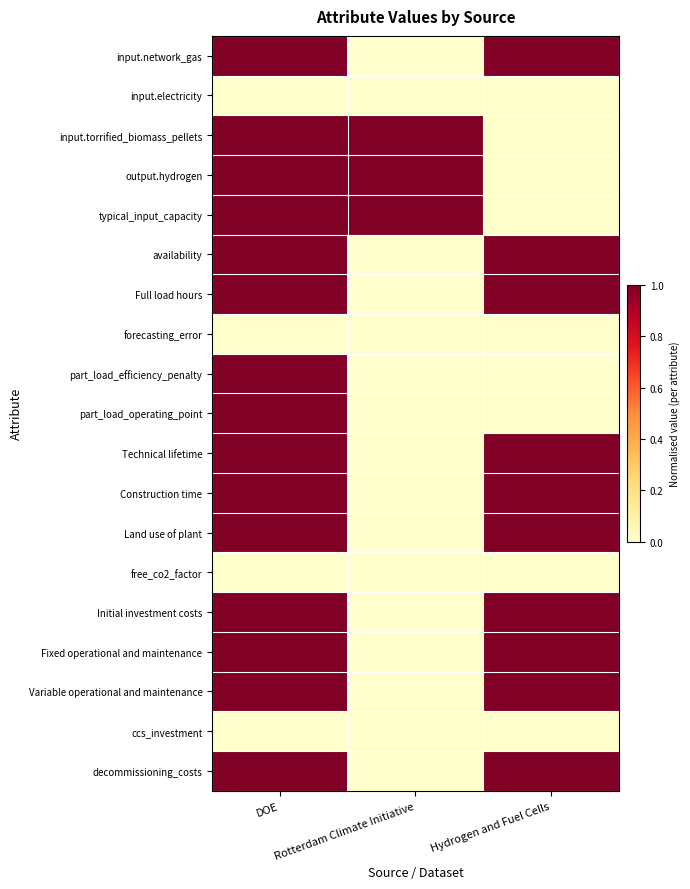

Rank the series by their maximum value, from highest to lowest.

input.network_gas, input.torrified_biomass_pellets, output.hydrogen, typical_input_capacity, availability, Full load hours, part_load_efficiency_penalty, part_load_operating_point, Technical lifetime, Construction time, Land use of plant, Initial investment costs, Fixed operational and maintenance, Variable operational and maintenance, decommissioning_costs, input.electricity, forecasting_error, free_co2_factor, ccs_investment